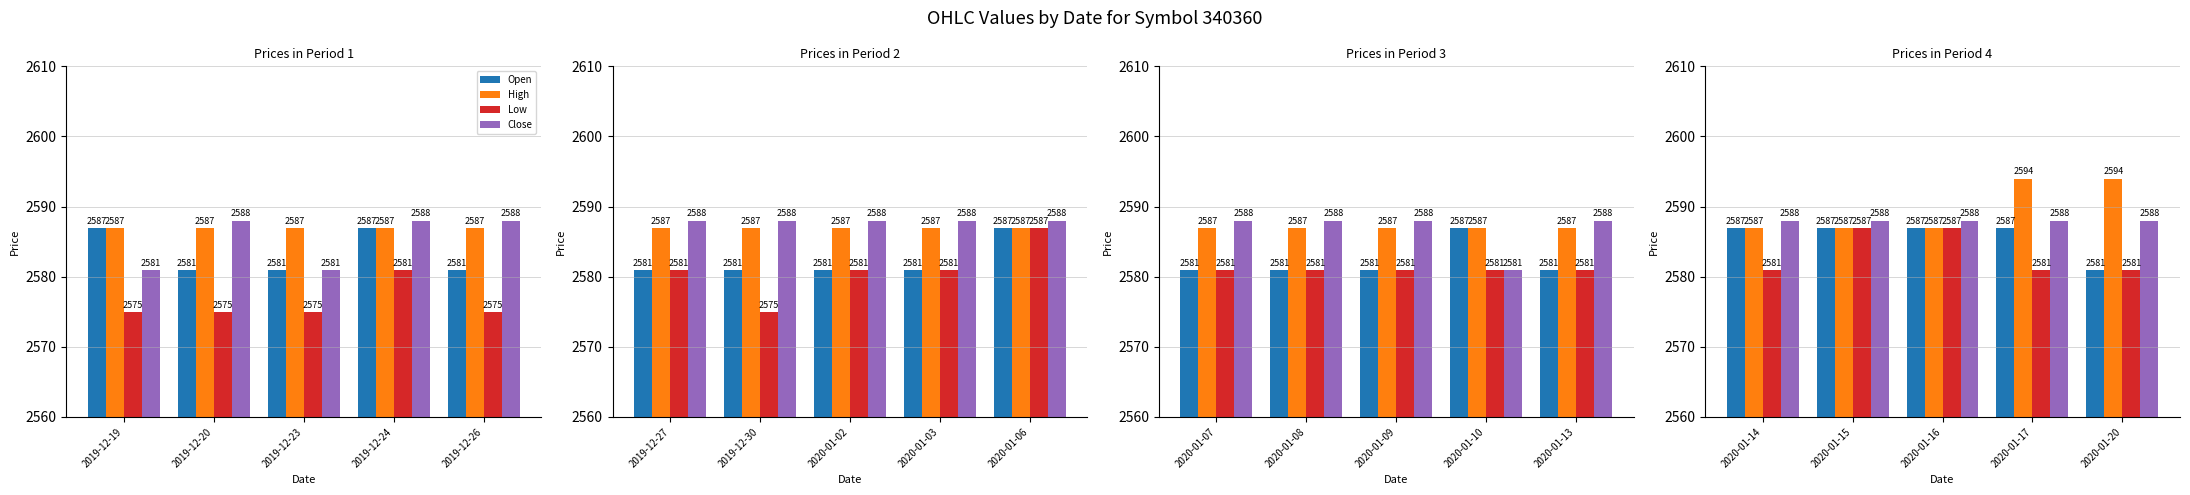

True or false: Close has a value of 1218 at 2020-01-15.

False